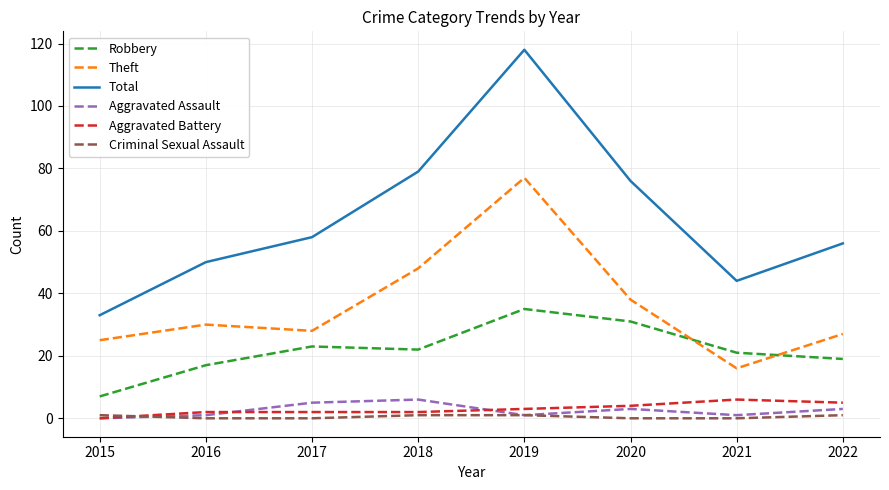

Reading right to left, list all the values displayed in this chart.

Robbery: 19	21	31	35	22	23	17	7
Theft: 27	16	38	77	48	28	30	25
Total: 56	44	76	118	79	58	50	33
Aggravated Assault: 3	1	3	1	6	5	1	0
Aggravated Battery: 5	6	4	3	2	2	2	0
Criminal Sexual Assault: 1	0	0	1	1	0	0	1